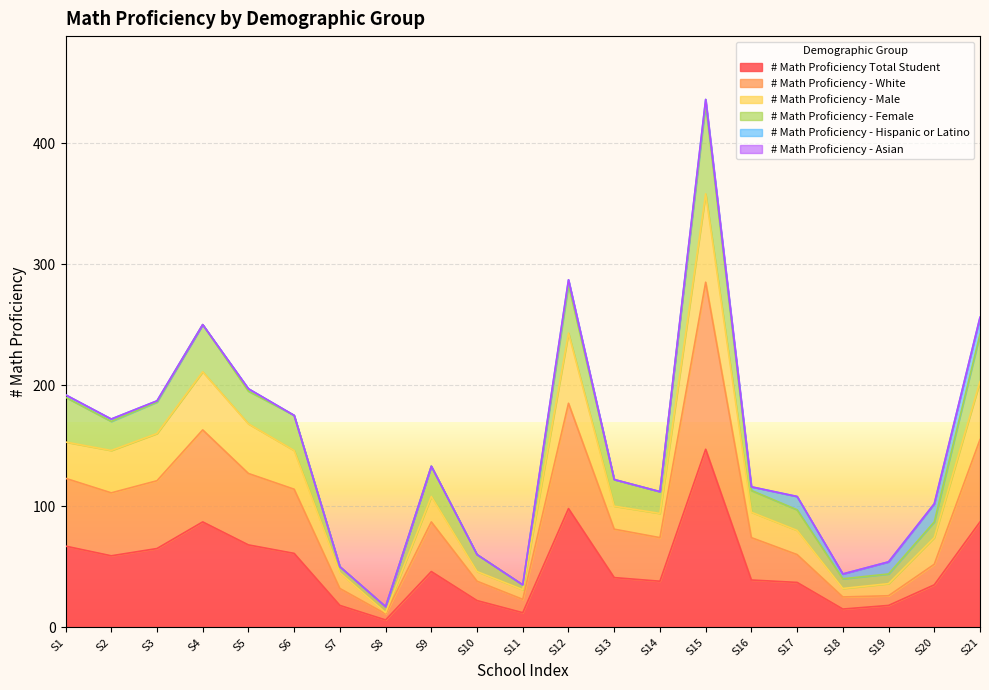

Is it true that # Math Proficiency Total Student equals 52 at S15?

False